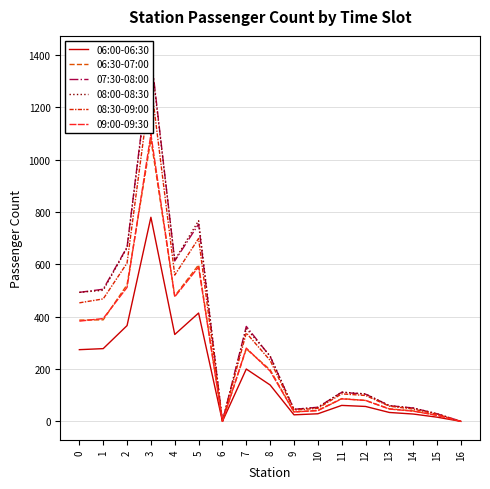

Does the chart display data point markers on the line(s)?

No